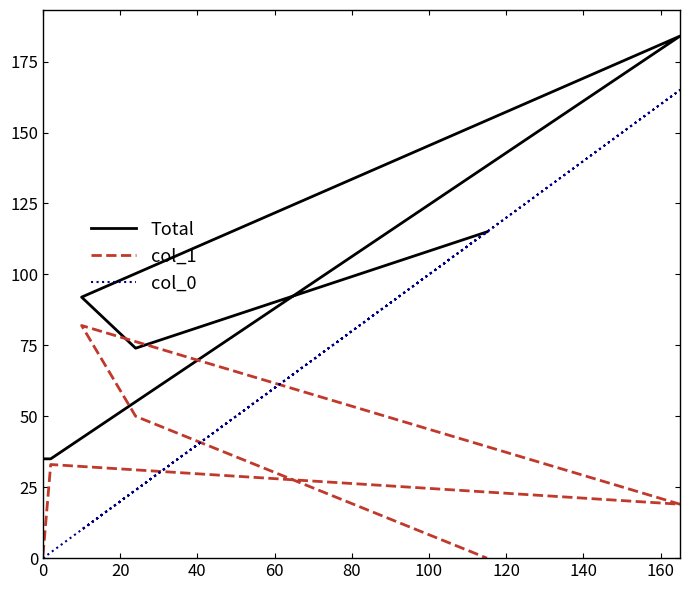

True or false: Total and col_0 cross at least once.

False